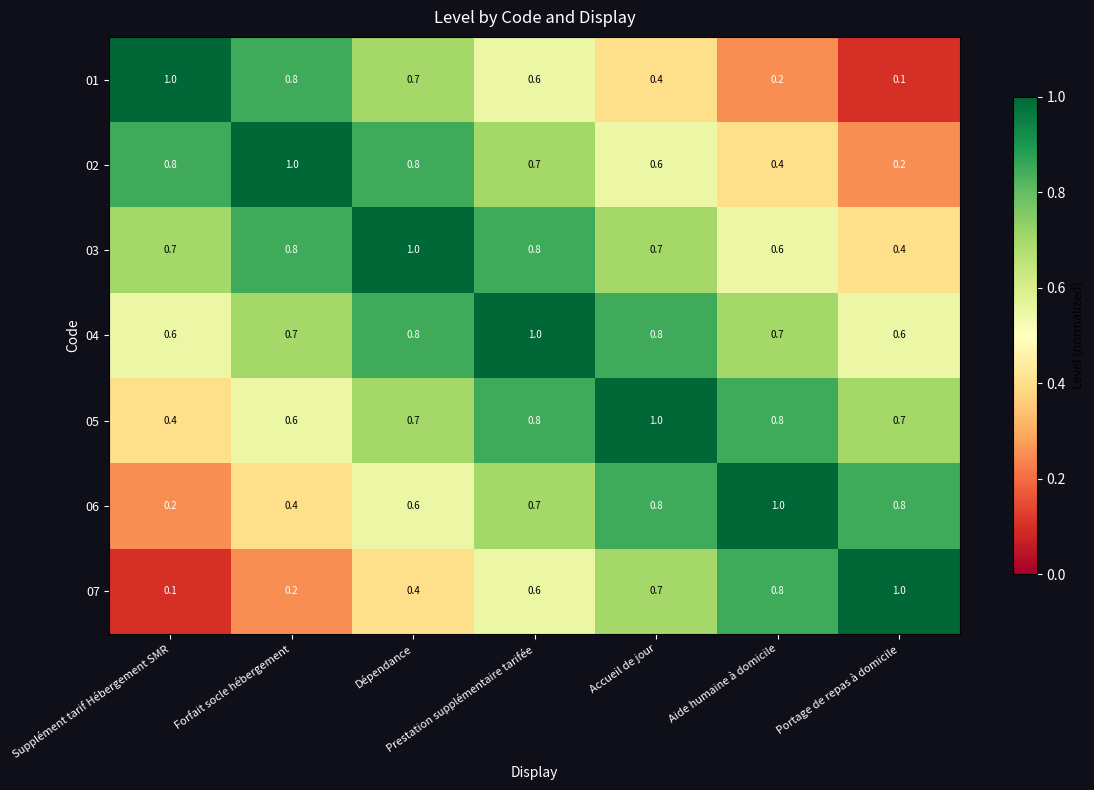

What is the highest value of the 01 series?

1.0